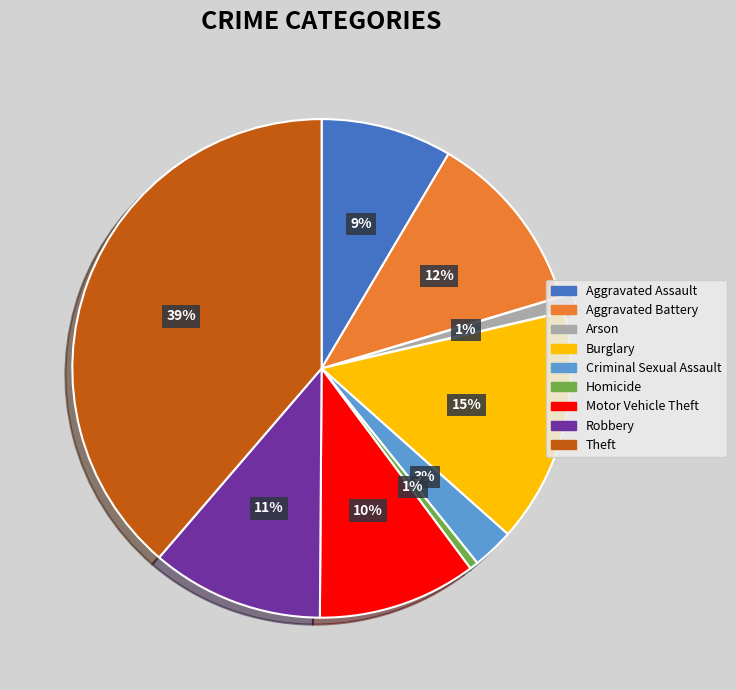

Count the number of slices in the pie.

9